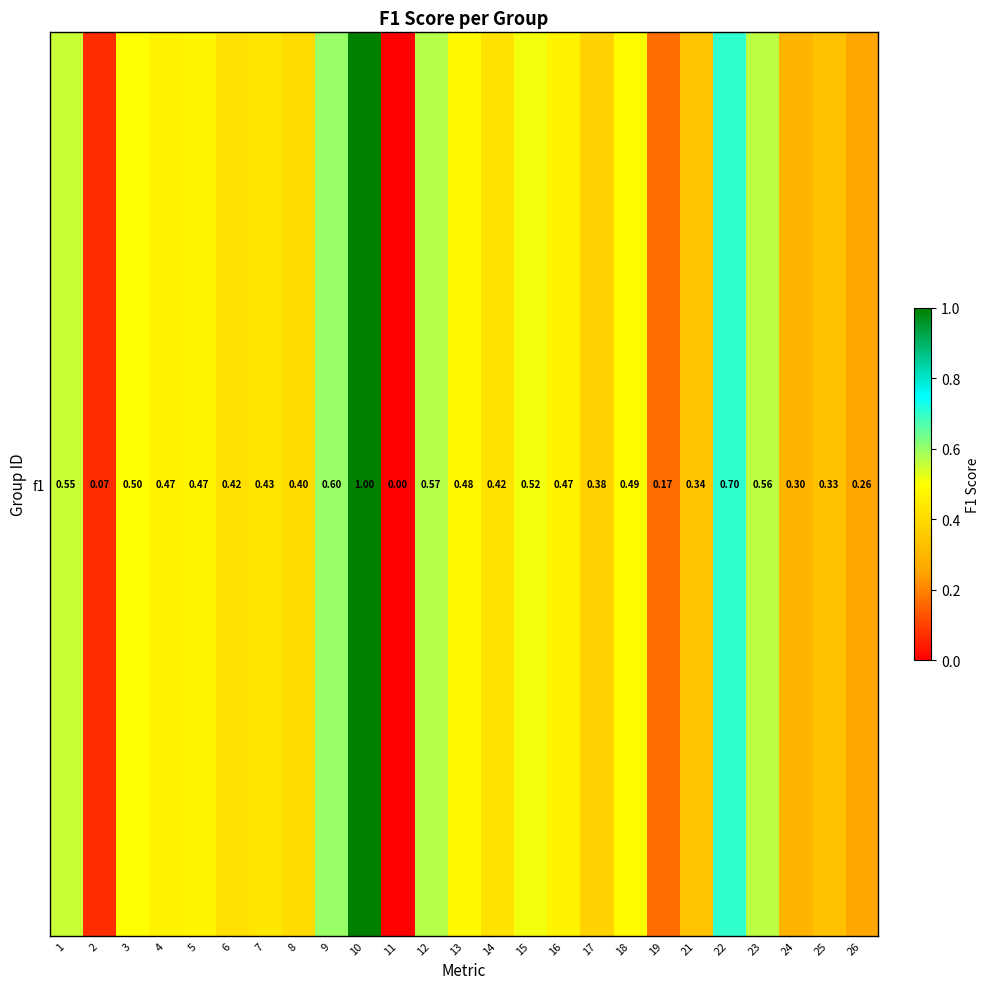

Which has a higher value, 22 or 5?

22